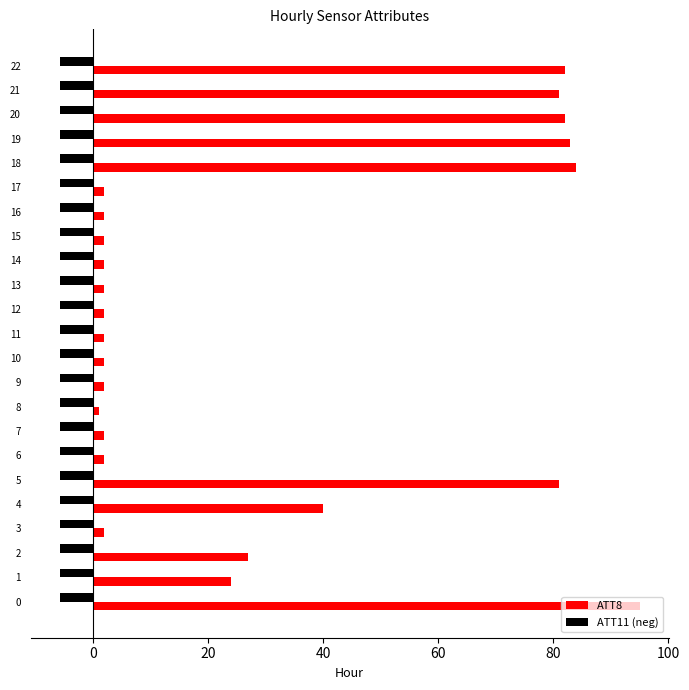

List the series in order of their peak value, lowest first.

ATT11 (neg), ATT8